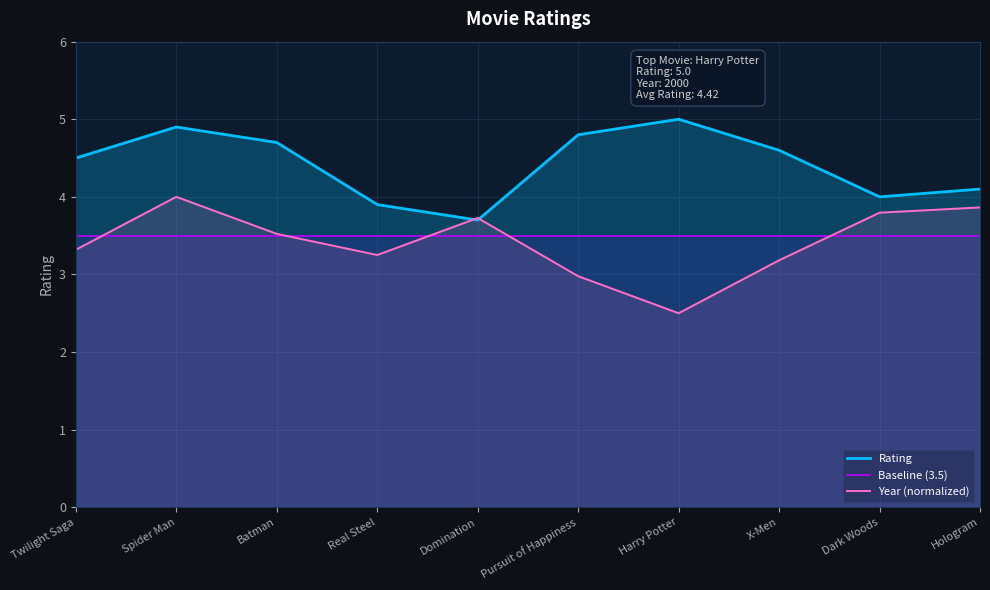

What position from the right is X-Men?

3